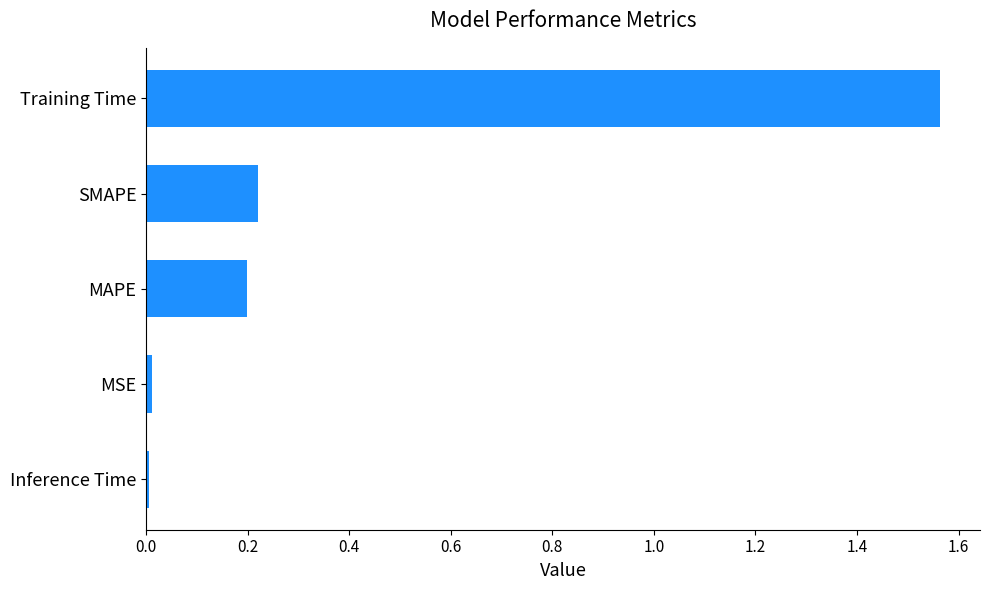

Which category has the highest value across all series?

Training Time